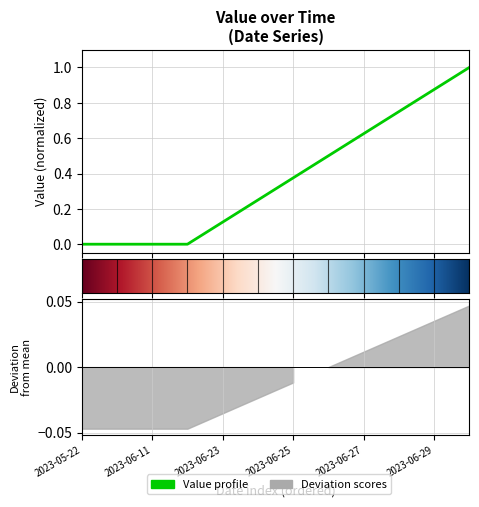

Between 2023-06-26 and 2023-06-29, which is larger?

2023-06-29